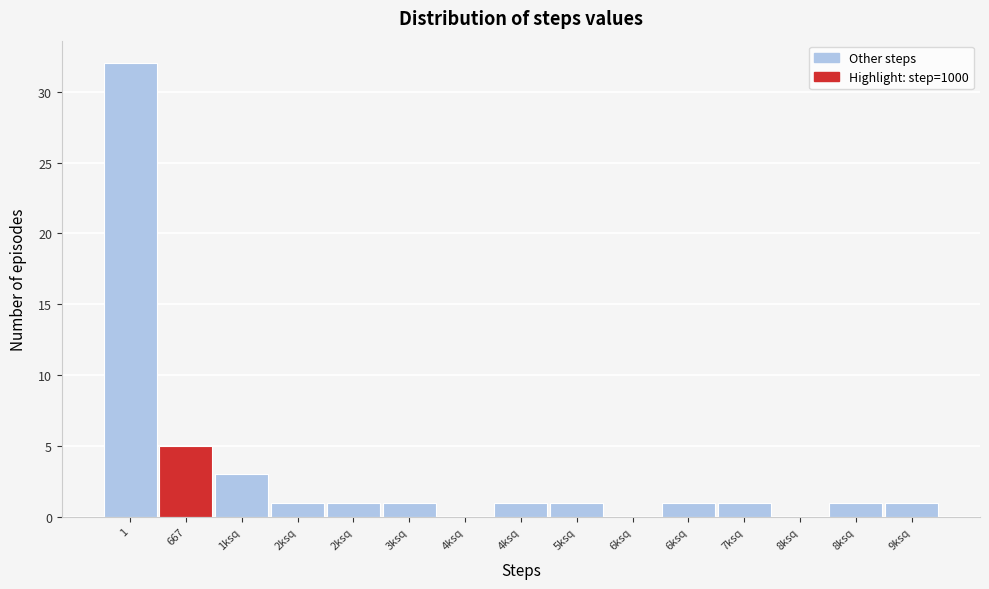

Are the bars horizontal?

No